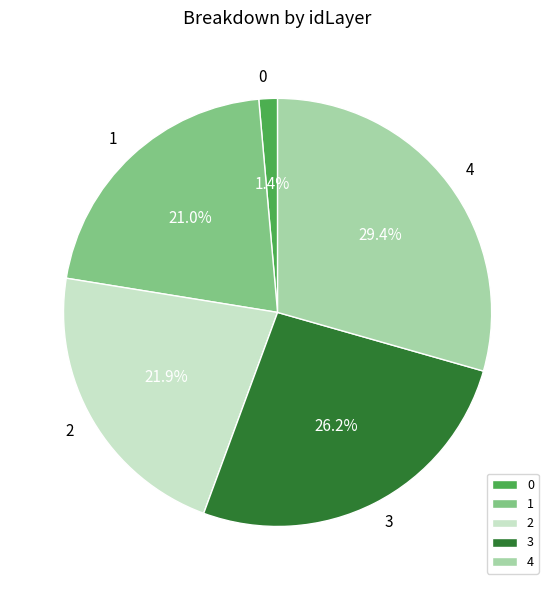

Does any single category account for the majority?

No